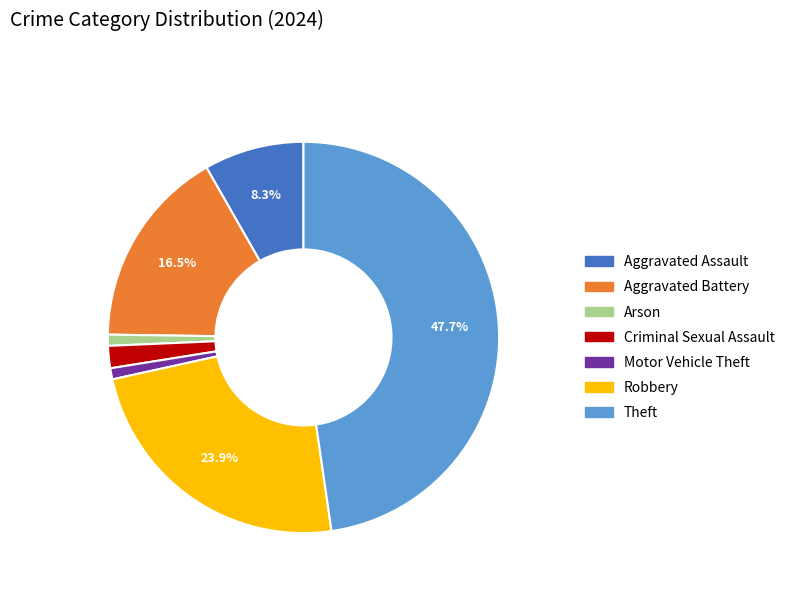

Does any single category account for the majority?

No